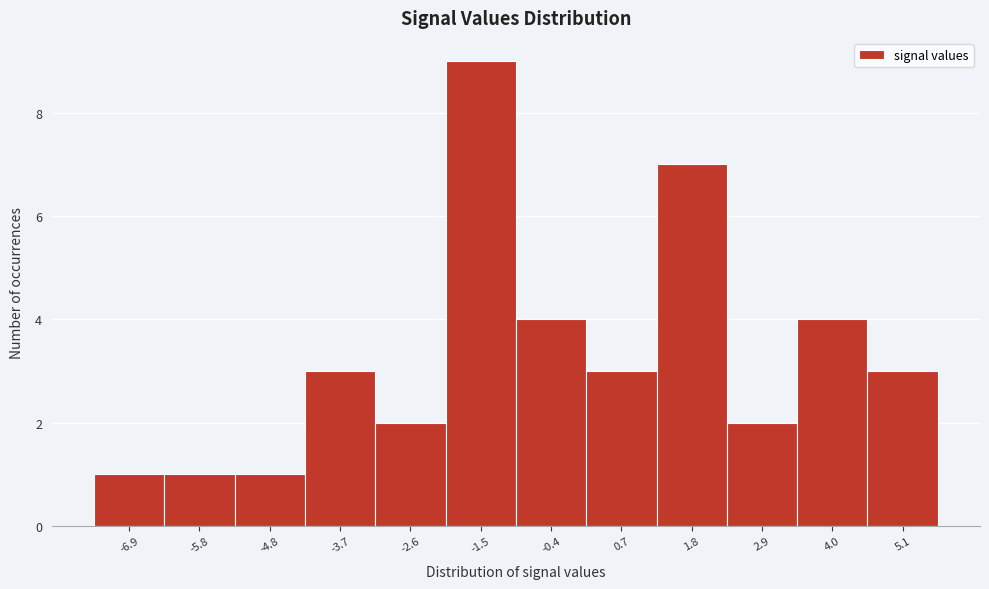

Reading left to right, what are all the values shown in this chart?

1	1	1	3	2	9	4	3	7	2	4	3